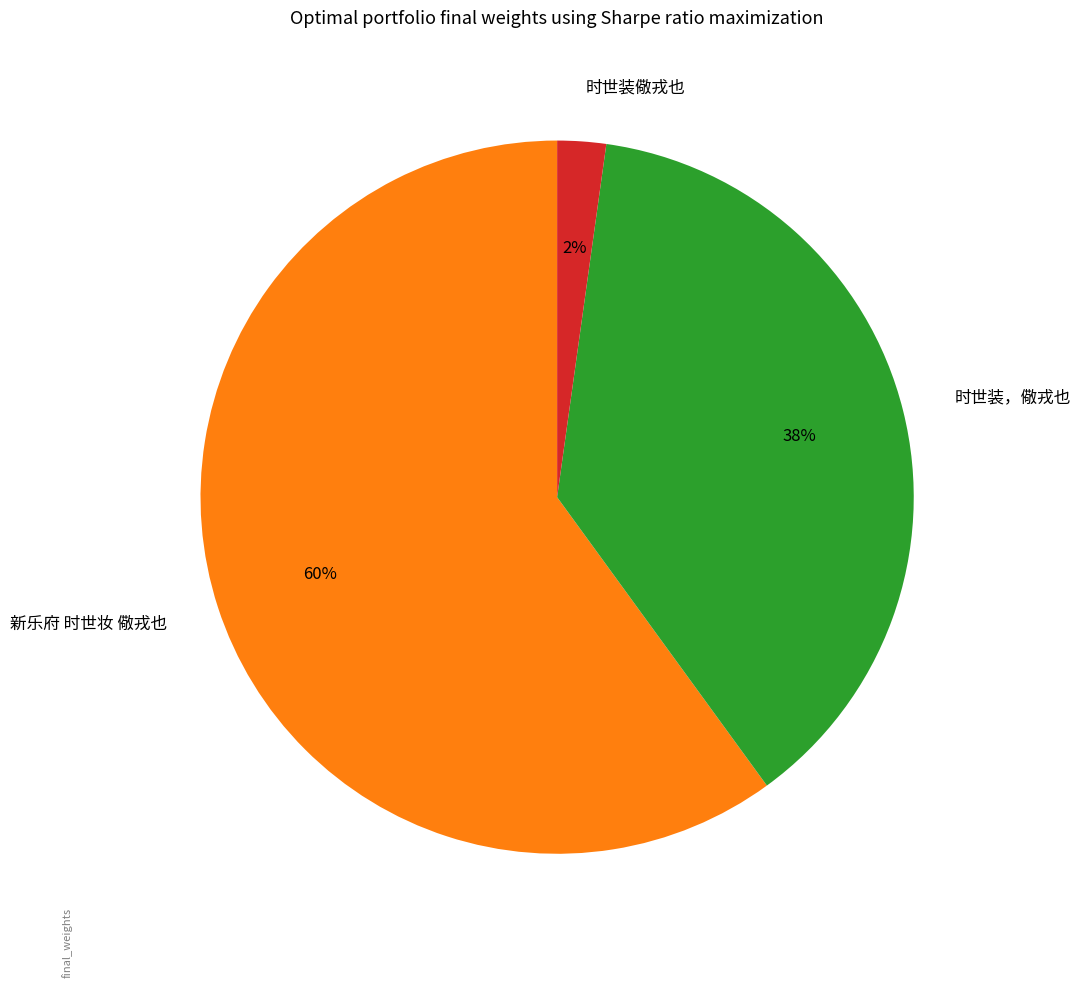

Is the sum of 时世装，儆戎也 and 新乐府 时世妆 儆戎也 greater than half?

Yes